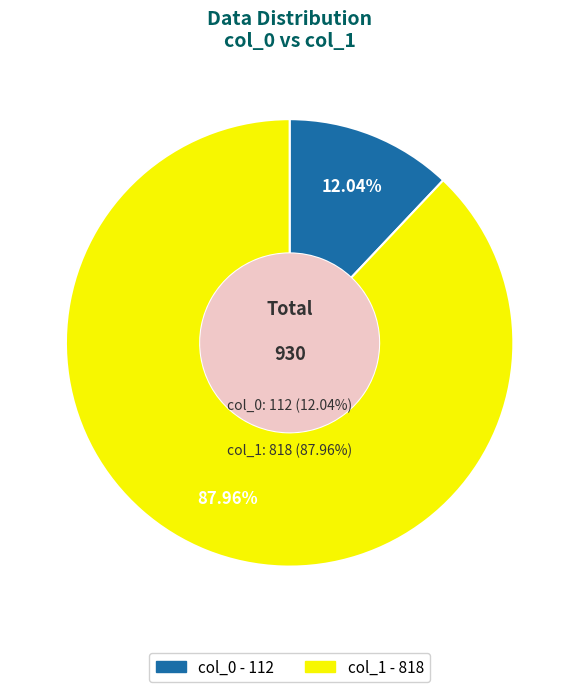

True or false: 1 accounts for 88% of the total.

True